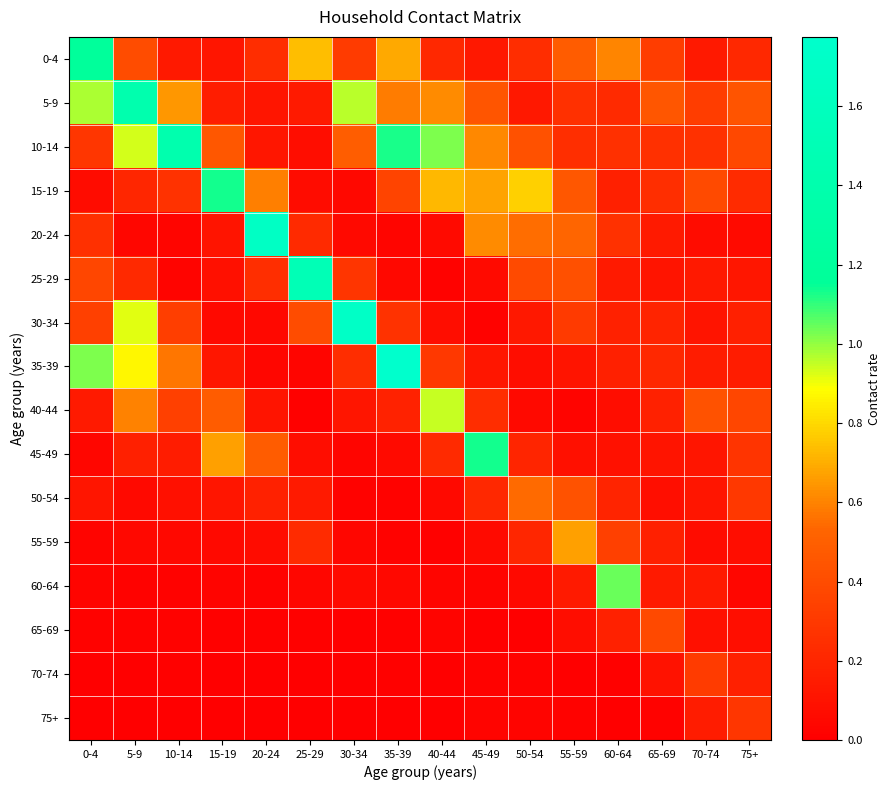

Reading left to right, list all the values displayed in this chart.

0-4: 0-4=1.2	5-9=0.4	10-14=0.1	15-19=0.1	20-24=0.2	25-29=0.7	30-34=0.3	35-39=0.7	40-44=0.2	45-49=0.1	50-54=0.2	55-59=0.5	60-64=0.6	65-69=0.3	70-74=0.1	75+=0.2
5-9: 0-4=1.0	5-9=1.4	10-14=0.6	15-19=0.2	20-24=0.1	25-29=0.1	30-34=1.0	35-39=0.6	40-44=0.6	45-49=0.4	50-54=0.1	55-59=0.3	60-64=0.2	65-69=0.5	70-74=0.3	75+=0.4
10-14: 0-4=0.3	5-9=0.9	10-14=1.4	15-19=0.5	20-24=0.1	25-29=0.1	30-34=0.5	35-39=1.1	40-44=1.0	45-49=0.6	50-54=0.4	55-59=0.2	60-64=0.3	65-69=0.3	70-74=0.3	75+=0.4
15-19: 0-4=0.1	5-9=0.2	10-14=0.3	15-19=1.1	20-24=0.6	25-29=0.1	30-34=0.0	35-39=0.4	40-44=0.7	45-49=0.7	50-54=0.8	55-59=0.5	60-64=0.2	65-69=0.2	70-74=0.4	75+=0.2
20-24: 0-4=0.3	5-9=0.0	10-14=0.0	15-19=0.1	20-24=1.7	25-29=0.2	30-34=0.0	35-39=0.0	40-44=0.1	45-49=0.6	50-54=0.6	55-59=0.5	60-64=0.3	65-69=0.1	70-74=0.1	75+=0.1
25-29: 0-4=0.4	5-9=0.2	10-14=0.0	15-19=0.1	20-24=0.2	25-29=1.5	30-34=0.3	35-39=0.0	40-44=0.0	45-49=0.1	50-54=0.4	55-59=0.4	60-64=0.1	65-69=0.1	70-74=0.1	75+=0.1
30-34: 0-4=0.3	5-9=0.9	10-14=0.3	15-19=0.1	20-24=0.0	25-29=0.4	30-34=1.7	35-39=0.3	40-44=0.1	45-49=0.0	50-54=0.1	55-59=0.3	60-64=0.2	65-69=0.2	70-74=0.1	75+=0.2
35-39: 0-4=1.0	5-9=0.9	10-14=0.6	15-19=0.1	20-24=0.0	25-29=0.0	30-34=0.2	35-39=1.8	40-44=0.3	45-49=0.1	50-54=0.1	55-59=0.1	60-64=0.2	65-69=0.2	70-74=0.2	75+=0.2
40-44: 0-4=0.1	5-9=0.6	10-14=0.3	15-19=0.5	20-24=0.1	25-29=0.0	30-34=0.1	35-39=0.2	40-44=0.9	45-49=0.2	50-54=0.1	55-59=0.0	60-64=0.1	65-69=0.2	70-74=0.4	75+=0.4
45-49: 0-4=0.0	5-9=0.2	10-14=0.1	15-19=0.7	20-24=0.5	25-29=0.1	30-34=0.0	35-39=0.1	40-44=0.2	45-49=1.1	50-54=0.2	55-59=0.1	60-64=0.1	65-69=0.1	70-74=0.1	75+=0.3
50-54: 0-4=0.1	5-9=0.0	10-14=0.1	15-19=0.1	20-24=0.2	25-29=0.1	30-34=0.0	35-39=0.0	40-44=0.0	45-49=0.2	50-54=0.5	55-59=0.4	60-64=0.2	65-69=0.1	70-74=0.1	75+=0.3
55-59: 0-4=0.0	5-9=0.0	10-14=0.0	15-19=0.1	20-24=0.1	25-29=0.2	30-34=0.0	35-39=0.0	40-44=0.0	45-49=0.1	50-54=0.2	55-59=0.7	60-64=0.3	65-69=0.2	70-74=0.1	75+=0.1
60-64: 0-4=0.0	5-9=0.0	10-14=0.0	15-19=0.0	20-24=0.0	25-29=0.0	30-34=0.1	35-39=0.0	40-44=0.0	45-49=0.0	50-54=0.1	55-59=0.1	60-64=1.0	65-69=0.1	70-74=0.1	75+=0.0
65-69: 0-4=0.0	5-9=0.0	10-14=0.0	15-19=0.0	20-24=0.0	25-29=0.0	30-34=0.0	35-39=0.0	40-44=0.0	45-49=0.0	50-54=0.0	55-59=0.1	60-64=0.2	65-69=0.4	70-74=0.1	75+=0.1
70-74: 0-4=0.0	5-9=0.0	10-14=0.0	15-19=0.0	20-24=0.0	25-29=0.0	30-34=0.0	35-39=0.0	40-44=0.0	45-49=0.0	50-54=0.0	55-59=0.0	60-64=0.0	65-69=0.1	70-74=0.3	75+=0.2
75+: 0-4=0.0	5-9=0.0	10-14=0.0	15-19=0.0	20-24=0.0	25-29=0.0	30-34=0.0	35-39=0.0	40-44=0.0	45-49=0.0	50-54=0.0	55-59=0.0	60-64=0.0	65-69=0.0	70-74=0.1	75+=0.3